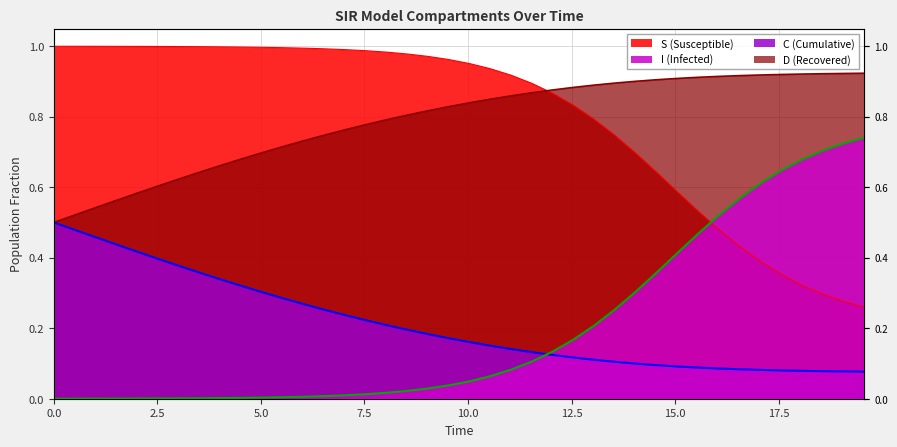

What are all the series names shown in the legend?

S, I, C, D